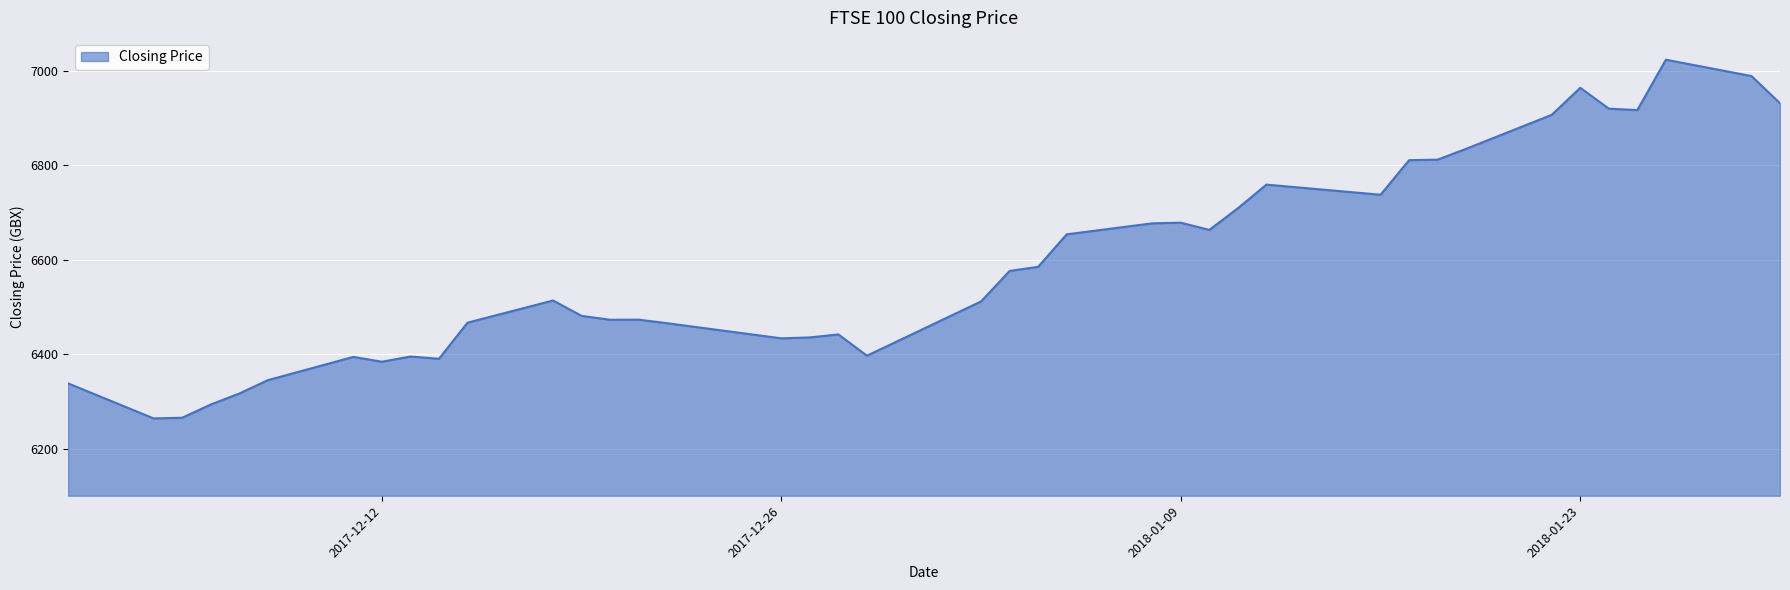

How many lines are shown in the chart?

1